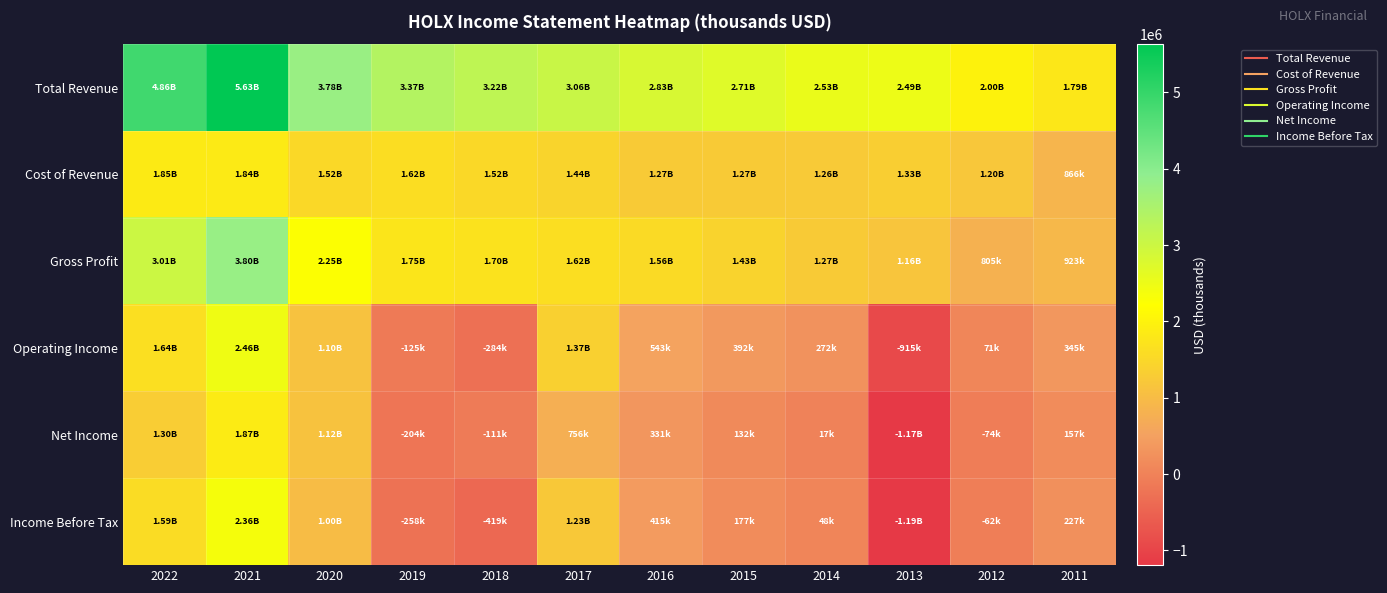

At which category is the sum across all series the highest?

2021